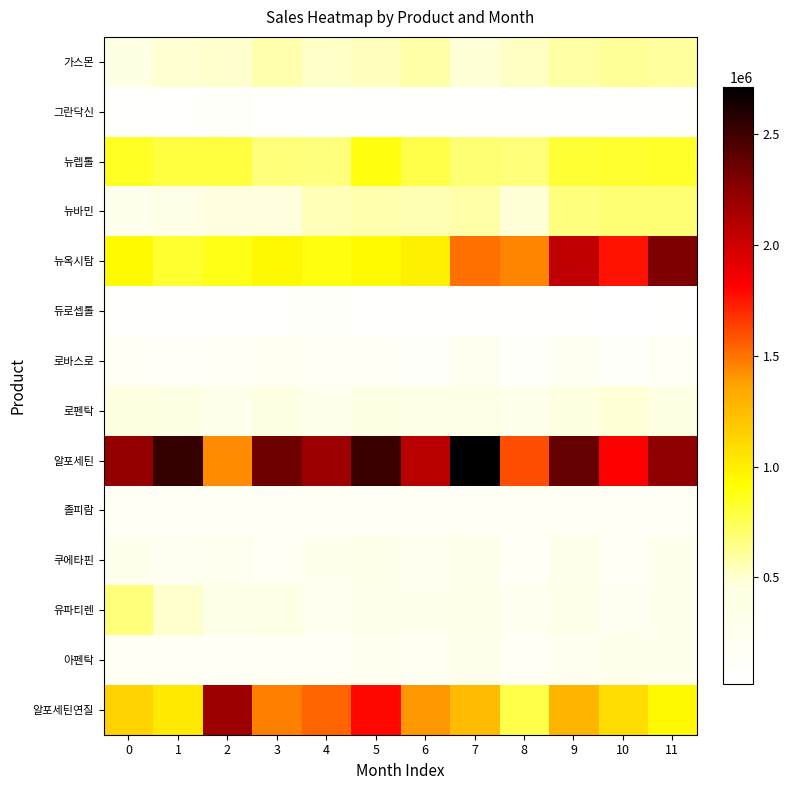

What is the greatest value displayed?

2712960